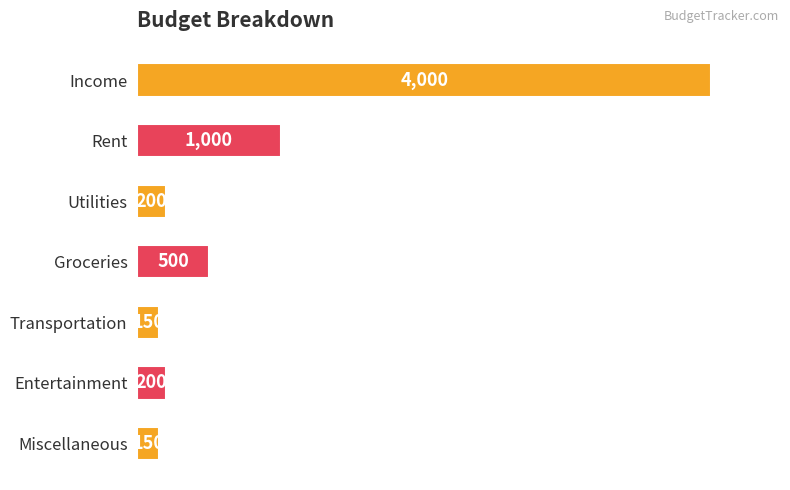

What is the approximate value at Utilities?

200